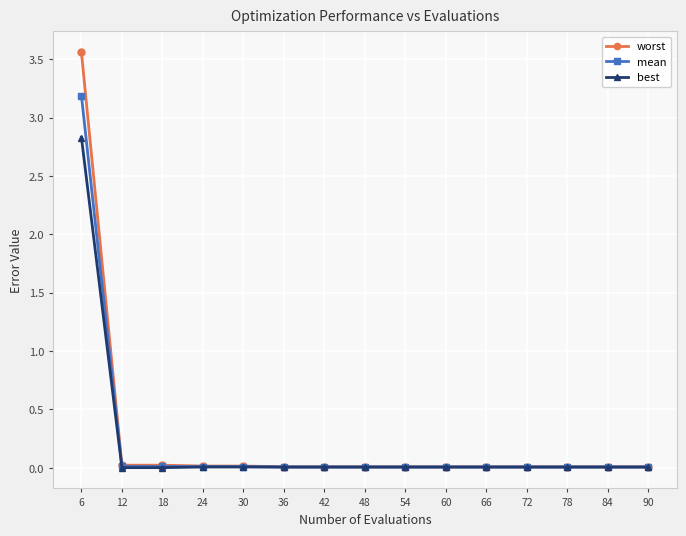

Which category has the highest value across all series?

6